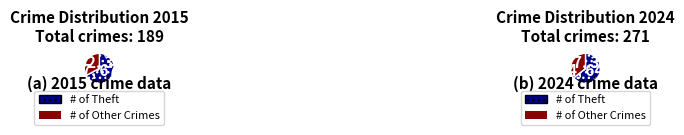

The Criminal Sexual Assault slice represents 11% of the pie. True or false?

False